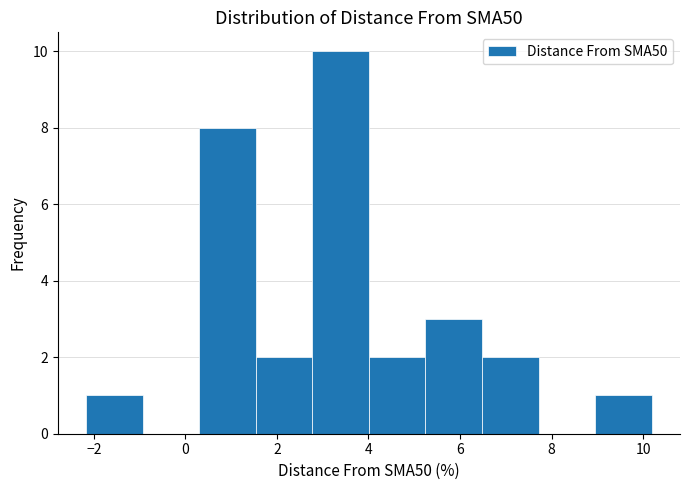

Reading left to right, list every bar in this chart as the range it spans on the x-axis followed by its height. Neither the bar edges nor the heights are printed on the chart, so give them approximately, as read against the axes.

-2.2 to -1.0: 1
-1.0 to 0.4: 0
0.4 to 1.6: 8
1.6 to 2.8: 2
2.8 to 4.0: 10
4.0 to 5.2: 2
5.2 to 6.4: 3
6.4 to 7.8: 2
7.8 to 9.0: 0
9.0 to 10.2: 1